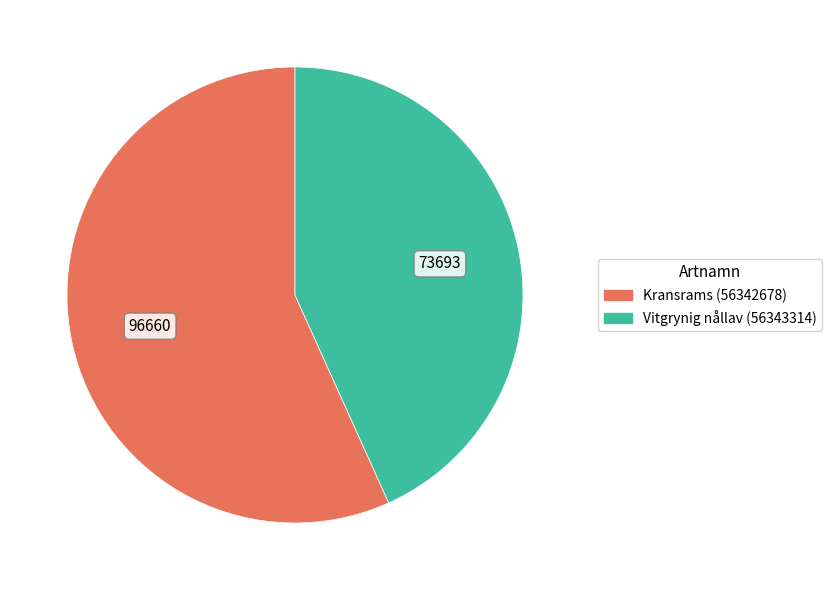

Which has a higher value, Vitgrynig nållav (56343314) or Kransrams (56342678)?

Kransrams (56342678)